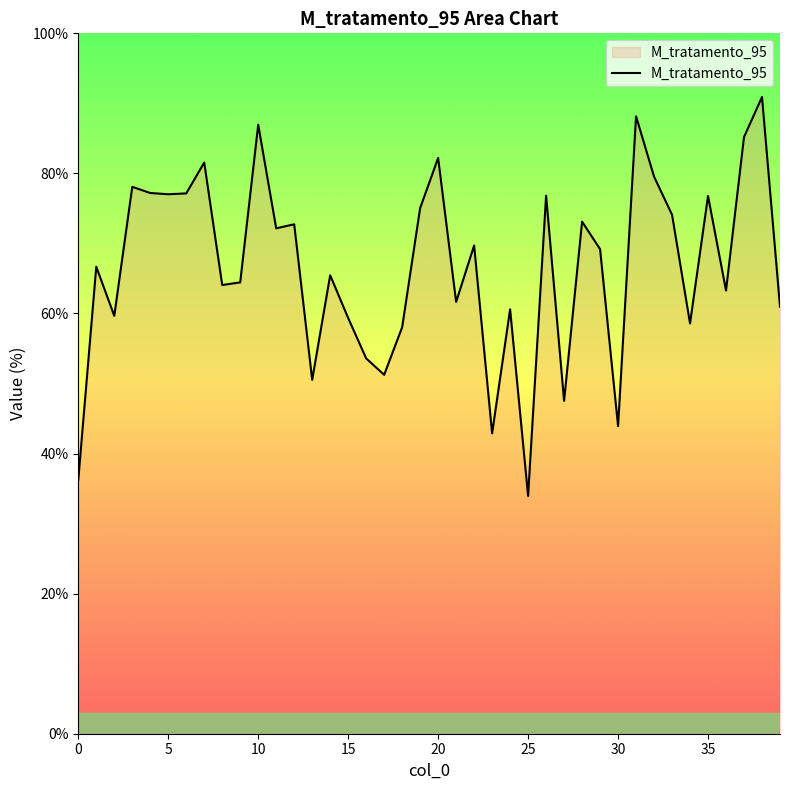

What is the greatest value displayed?

90.9